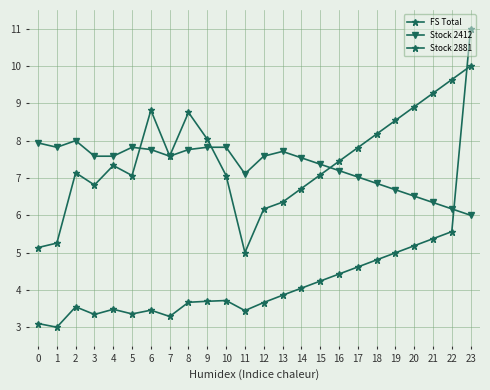

At which label does Stock 2881 first exceed 7?

2